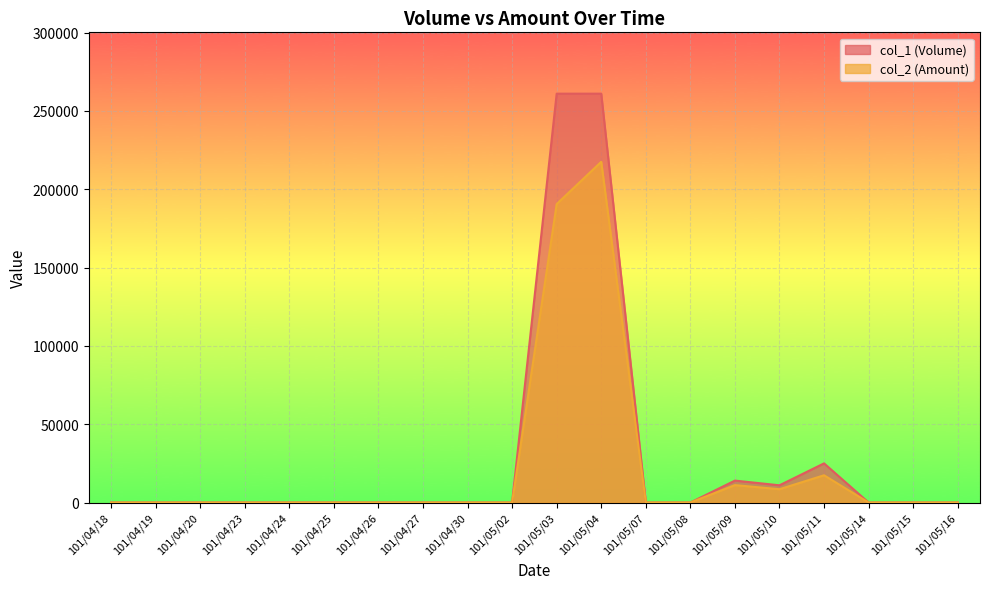

Which series has the largest range (max minus min)?

col_1 (Volume)